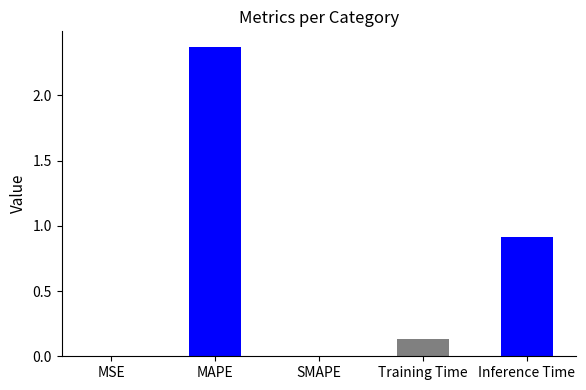

The chart shows a value of 0.0 at MSE. True or false?

True